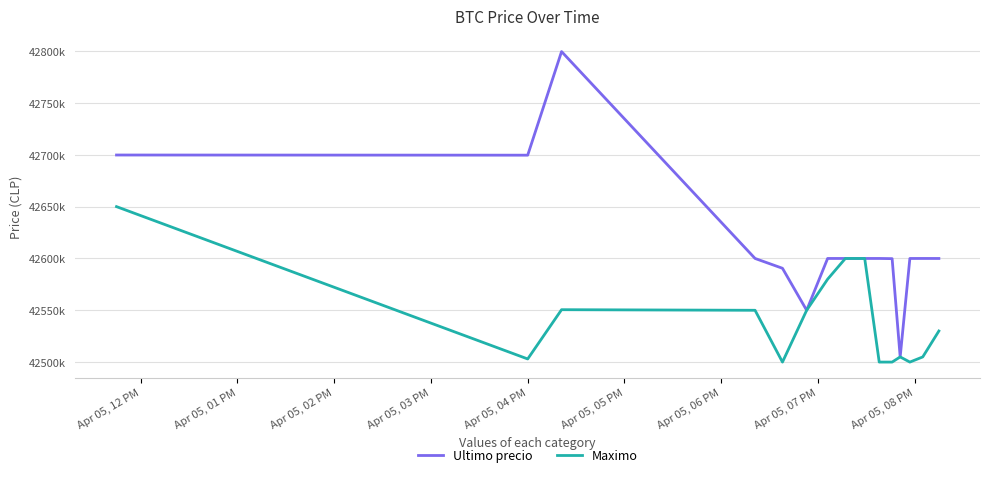

Does the chart have visible grid lines?

Yes